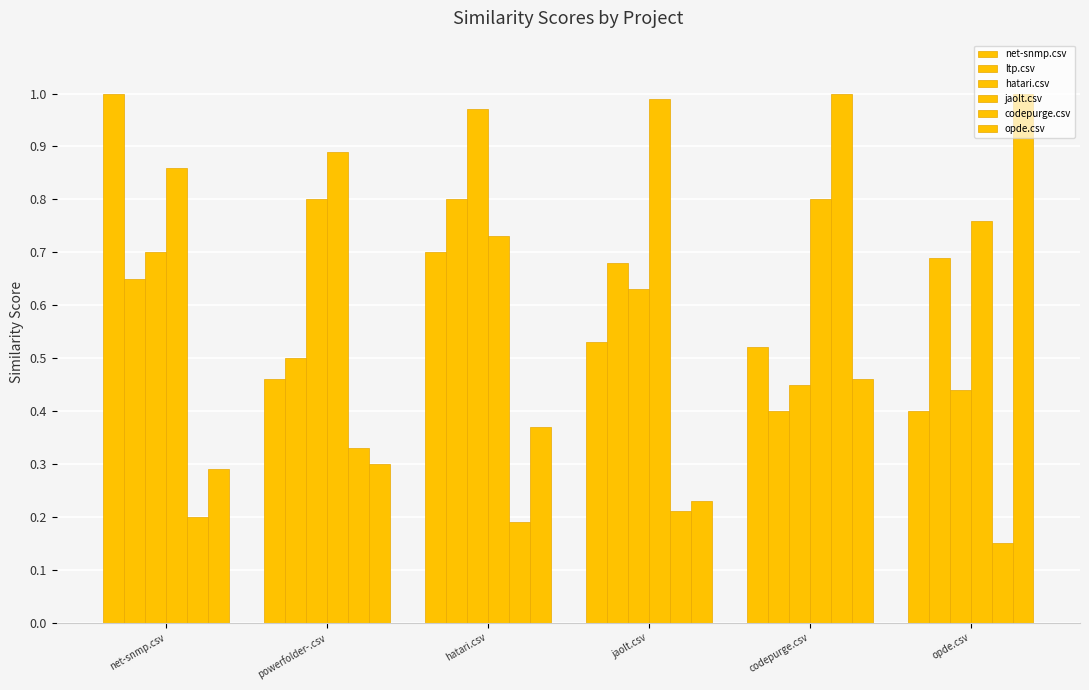

Does the chart contain stacked bars?

No